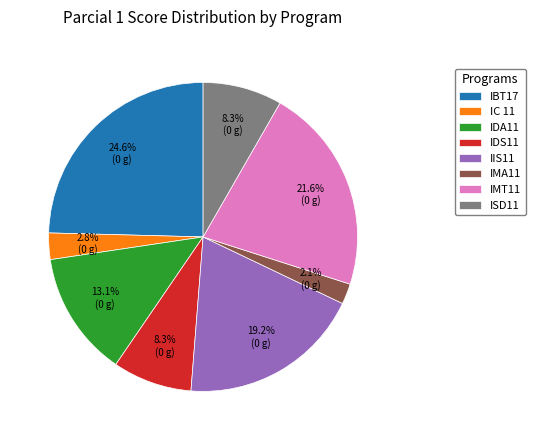

Count the number of slices in the pie.

8